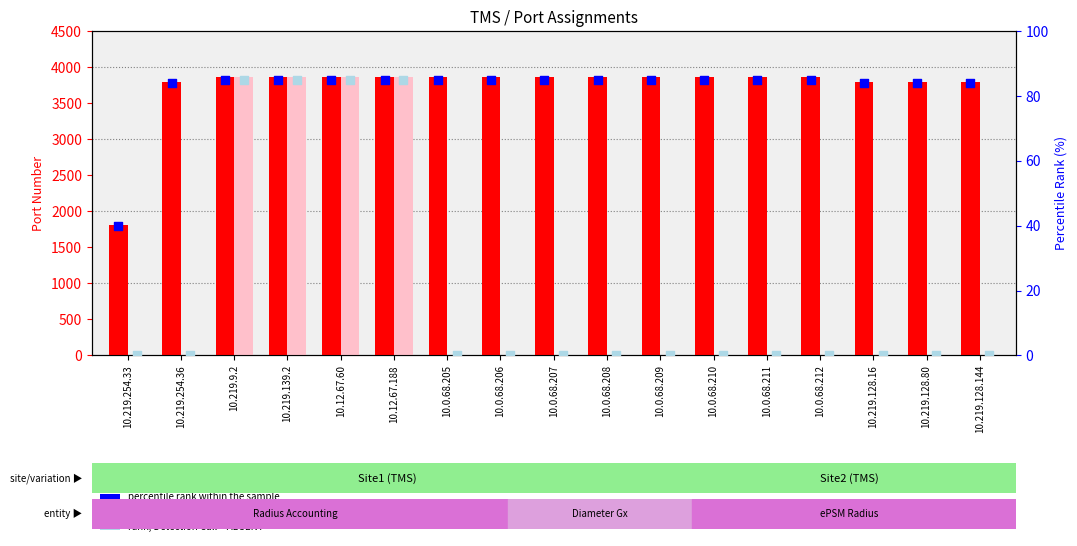

What are all the series names shown in the legend?

count, value, Detection Call = ABSENT, percentile rank within the sample, rank, Detection Call = ABSENT